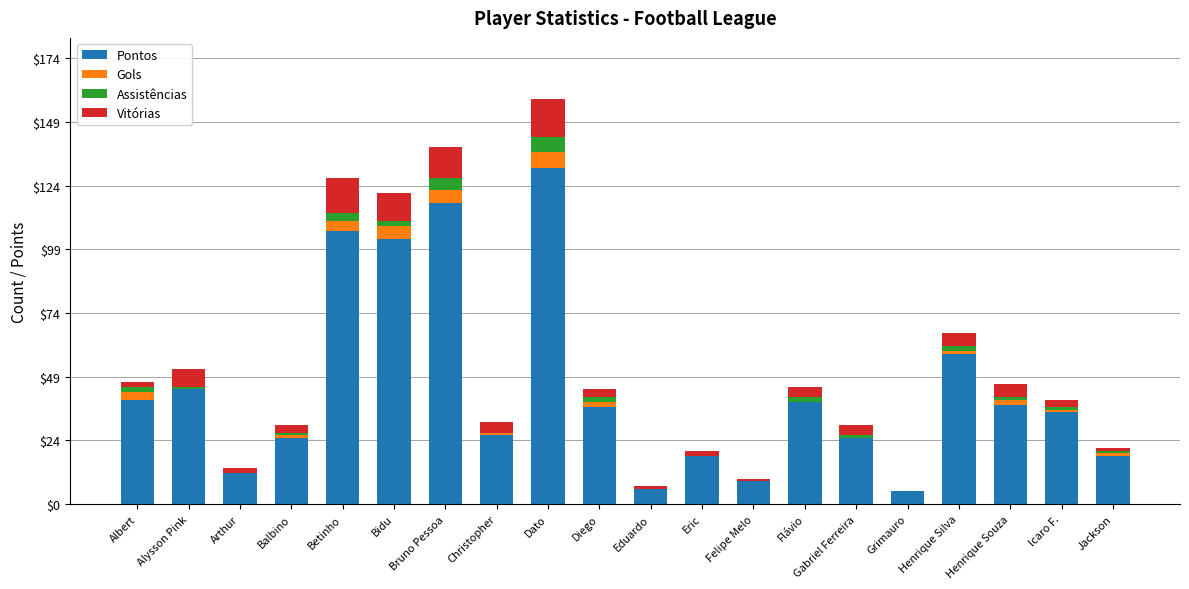

The Pontos series shows 12 at Arthur. True or false?

True